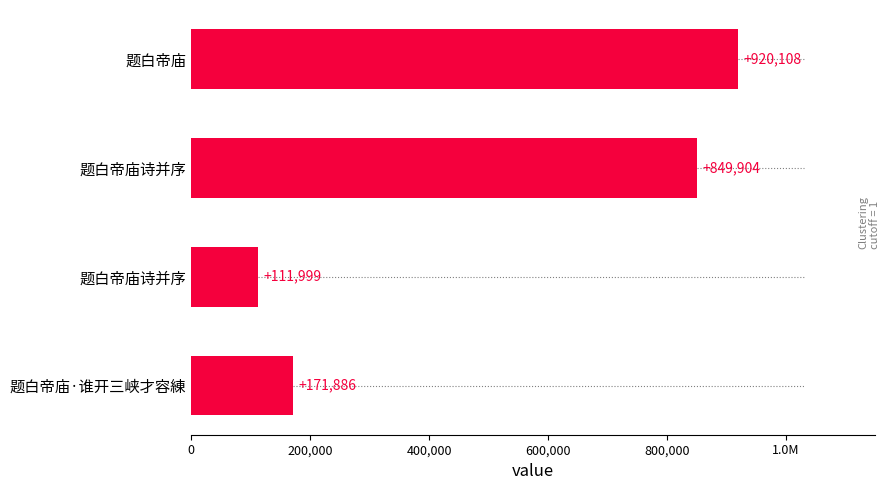

Are the bars horizontal?

Yes